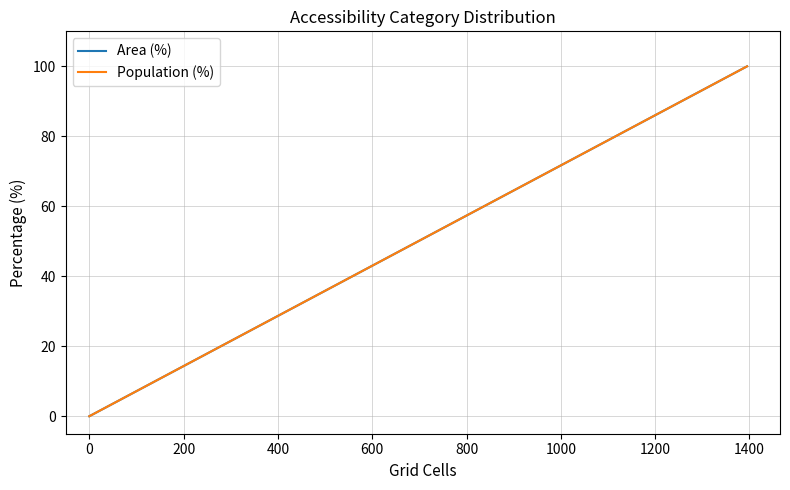

What is the difference between the maximum and second lowest values in the Population (%) series?

100